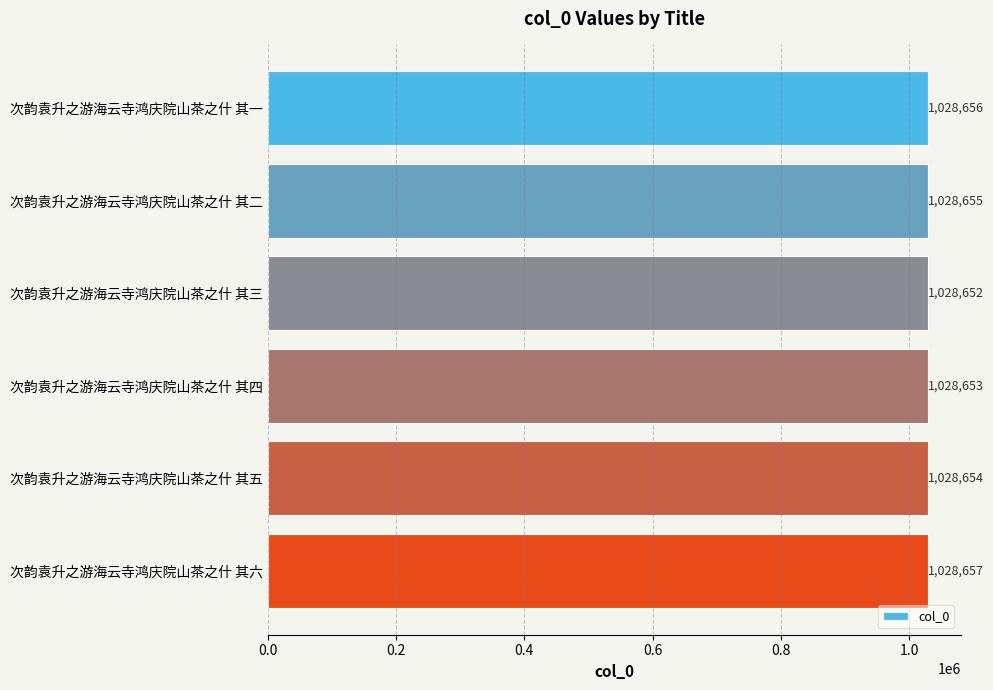

What is the maximum value shown in the chart?

1028657